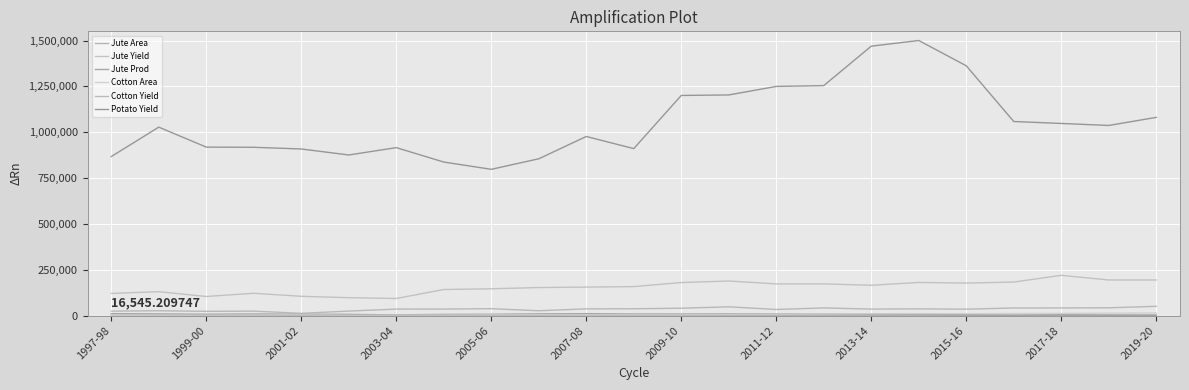

Does the chart have visible grid lines?

Yes